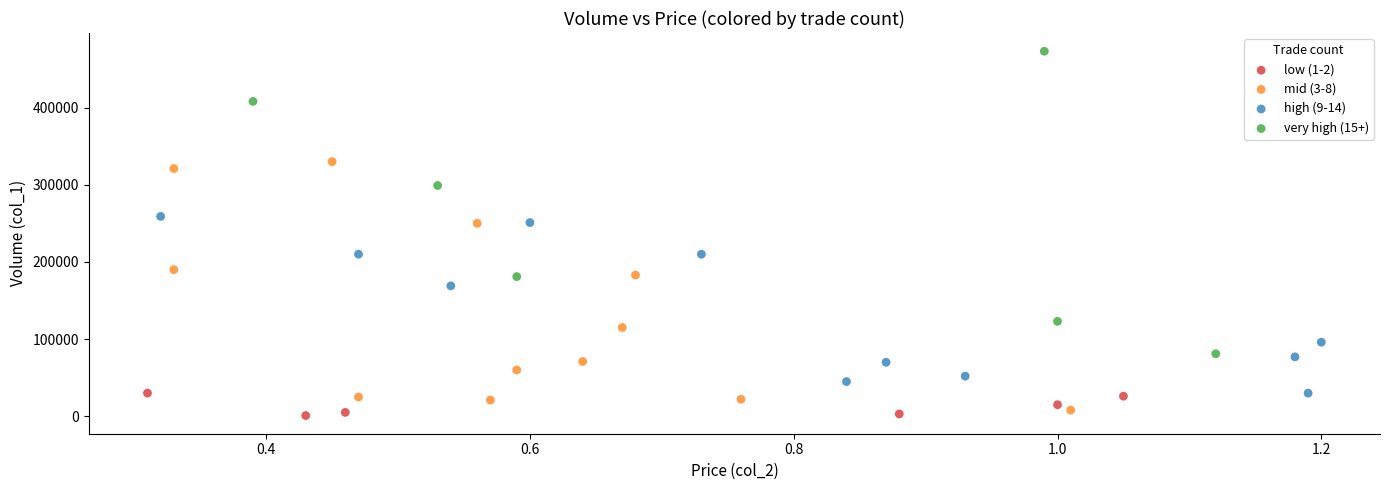

Which series contains the highest Y value?

very high (15+)